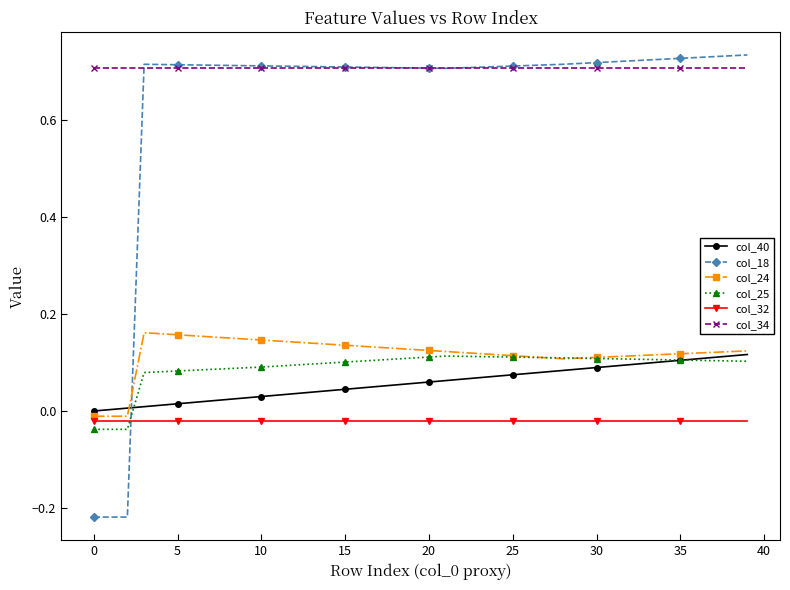

True or false: col_34 and col_24 cross at least once.

False